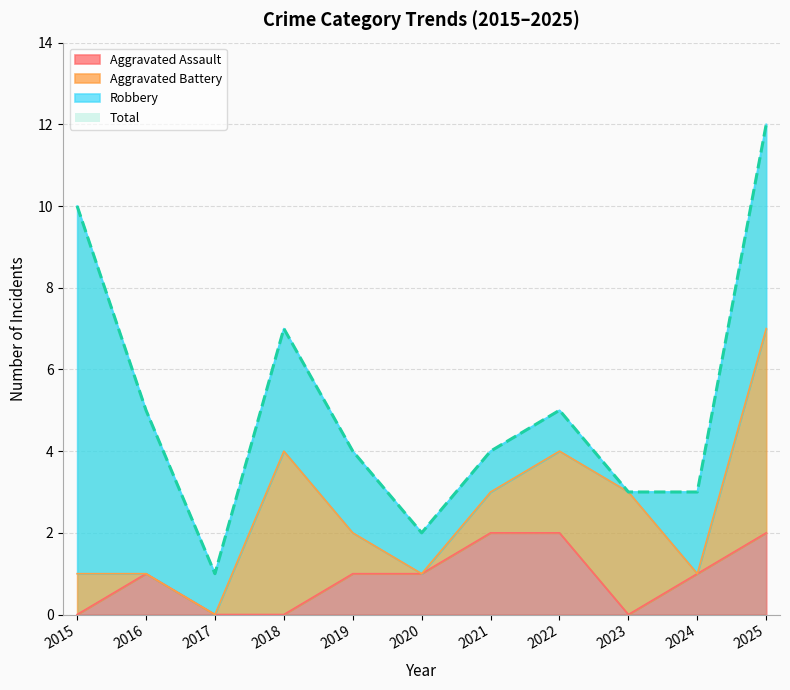

At how many categories does at least one series exceed 4?

5